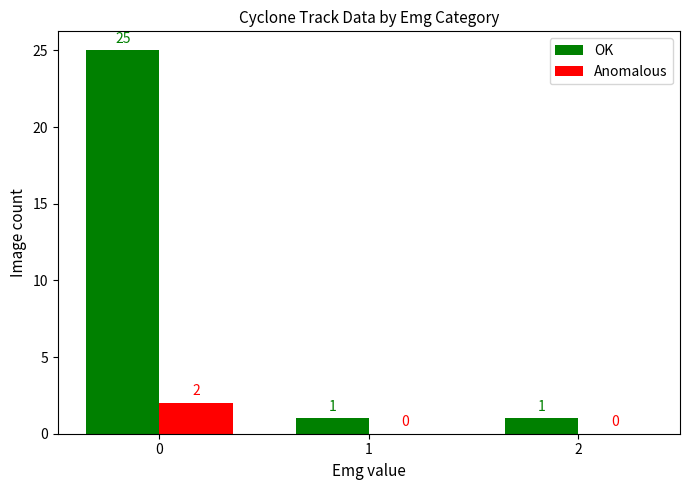

What is the spread (max minus min) of values at 2?

1